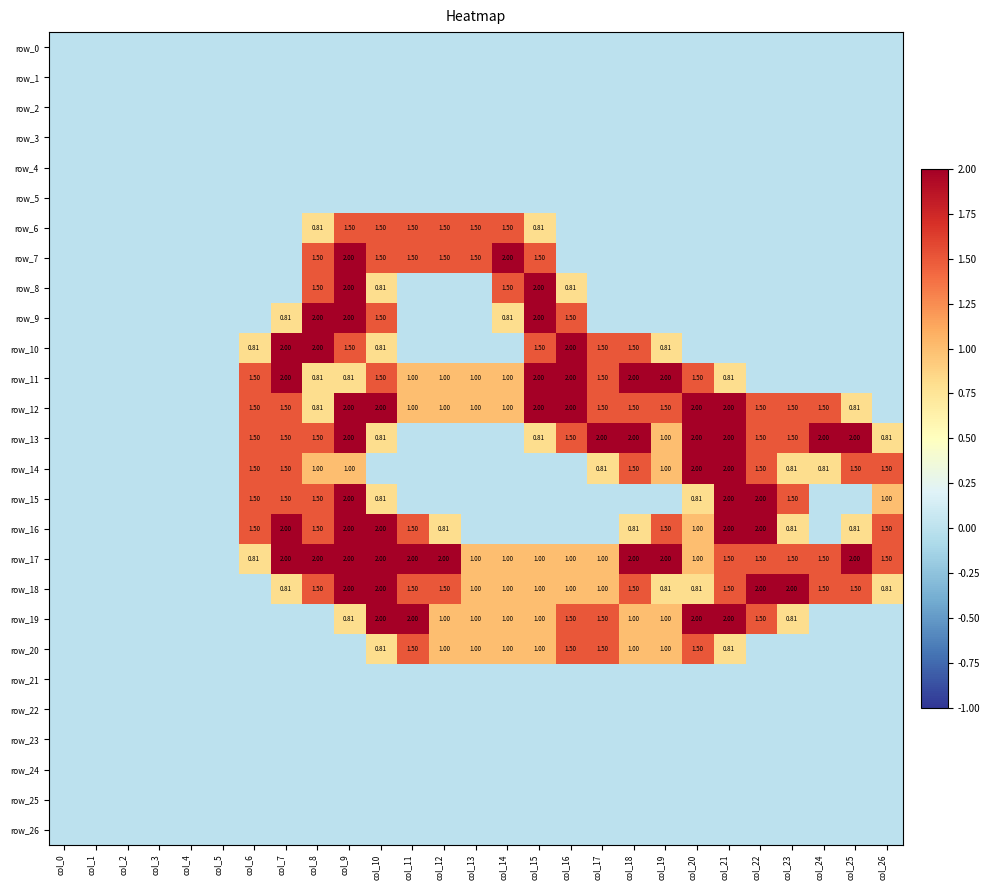

Reading left to right, list all the values displayed in this chart.

row_0: 0.0	0.0	0.0	0.0	0.0	0.0	0.0	0.0	0.0	0.0	0.0	0.0	0.0	0.0	0.0	0.0	0.0	0.0	0.0	0.0	0.0	0.0	0.0	0.0	0.0	0.0	0.0
row_1: 0.0	0.0	0.0	0.0	0.0	0.0	0.0	0.0	0.0	0.0	0.0	0.0	0.0	0.0	0.0	0.0	0.0	0.0	0.0	0.0	0.0	0.0	0.0	0.0	0.0	0.0	0.0
row_2: 0.0	0.0	0.0	0.0	0.0	0.0	0.0	0.0	0.0	0.0	0.0	0.0	0.0	0.0	0.0	0.0	0.0	0.0	0.0	0.0	0.0	0.0	0.0	0.0	0.0	0.0	0.0
row_3: 0.0	0.0	0.0	0.0	0.0	0.0	0.0	0.0	0.0	0.0	0.0	0.0	0.0	0.0	0.0	0.0	0.0	0.0	0.0	0.0	0.0	0.0	0.0	0.0	0.0	0.0	0.0
row_4: 0.0	0.0	0.0	0.0	0.0	0.0	0.0	0.0	0.0	0.0	0.0	0.0	0.0	0.0	0.0	0.0	0.0	0.0	0.0	0.0	0.0	0.0	0.0	0.0	0.0	0.0	0.0
row_5: 0.0	0.0	0.0	0.0	0.0	0.0	0.0	0.0	0.0	0.0	0.0	0.0	0.0	0.0	0.0	0.0	0.0	0.0	0.0	0.0	0.0	0.0	0.0	0.0	0.0	0.0	0.0
row_6: 0.0	0.0	0.0	0.0	0.0	0.0	0.0	0.0	0.8	1.5	1.5	1.5	1.5	1.5	1.5	0.8	0.0	0.0	0.0	0.0	0.0	0.0	0.0	0.0	0.0	0.0	0.0
row_7: 0.0	0.0	0.0	0.0	0.0	0.0	0.0	0.0	1.5	2.0	1.5	1.5	1.5	1.5	2.0	1.5	0.0	0.0	0.0	0.0	0.0	0.0	0.0	0.0	0.0	0.0	0.0
row_8: 0.0	0.0	0.0	0.0	0.0	0.0	0.0	0.0	1.5	2.0	0.8	0.0	0.0	0.0	1.5	2.0	0.8	0.0	0.0	0.0	0.0	0.0	0.0	0.0	0.0	0.0	0.0
row_9: 0.0	0.0	0.0	0.0	0.0	0.0	0.0	0.8	2.0	2.0	1.5	0.0	0.0	0.0	0.8	2.0	1.5	0.0	0.0	0.0	0.0	0.0	0.0	0.0	0.0	0.0	0.0
row_10: 0.0	0.0	0.0	0.0	0.0	0.0	0.8	2.0	2.0	1.5	0.8	0.0	0.0	0.0	0.0	1.5	2.0	1.5	1.5	0.8	0.0	0.0	0.0	0.0	0.0	0.0	0.0
row_11: 0.0	0.0	0.0	0.0	0.0	0.0	1.5	2.0	0.8	0.8	1.5	1.0	1.0	1.0	1.0	2.0	2.0	1.5	2.0	2.0	1.5	0.8	0.0	0.0	0.0	0.0	0.0
row_12: 0.0	0.0	0.0	0.0	0.0	0.0	1.5	1.5	0.8	2.0	2.0	1.0	1.0	1.0	1.0	2.0	2.0	1.5	1.5	1.5	2.0	2.0	1.5	1.5	1.5	0.8	0.0
row_13: 0.0	0.0	0.0	0.0	0.0	0.0	1.5	1.5	1.5	2.0	0.8	0.0	0.0	0.0	0.0	0.8	1.5	2.0	2.0	1.0	2.0	2.0	1.5	1.5	2.0	2.0	0.8
row_14: 0.0	0.0	0.0	0.0	0.0	0.0	1.5	1.5	1.0	1.0	0.0	0.0	0.0	0.0	0.0	0.0	0.0	0.8	1.5	1.0	2.0	2.0	1.5	0.8	0.8	1.5	1.5
row_15: 0.0	0.0	0.0	0.0	0.0	0.0	1.5	1.5	1.5	2.0	0.8	0.0	0.0	0.0	0.0	0.0	0.0	0.0	0.0	0.0	0.8	2.0	2.0	1.5	0.0	0.0	1.0
row_16: 0.0	0.0	0.0	0.0	0.0	0.0	1.5	2.0	1.5	2.0	2.0	1.5	0.8	0.0	0.0	0.0	0.0	0.0	0.8	1.5	1.0	2.0	2.0	0.8	0.0	0.8	1.5
row_17: 0.0	0.0	0.0	0.0	0.0	0.0	0.8	2.0	2.0	2.0	2.0	2.0	2.0	1.0	1.0	1.0	1.0	1.0	2.0	2.0	1.0	1.5	1.5	1.5	1.5	2.0	1.5
row_18: 0.0	0.0	0.0	0.0	0.0	0.0	0.0	0.8	1.5	2.0	2.0	1.5	1.5	1.0	1.0	1.0	1.0	1.0	1.5	0.8	0.8	1.5	2.0	2.0	1.5	1.5	0.8
row_19: 0.0	0.0	0.0	0.0	0.0	0.0	0.0	0.0	0.0	0.8	2.0	2.0	1.0	1.0	1.0	1.0	1.5	1.5	1.0	1.0	2.0	2.0	1.5	0.8	0.0	0.0	0.0
row_20: 0.0	0.0	0.0	0.0	0.0	0.0	0.0	0.0	0.0	0.0	0.8	1.5	1.0	1.0	1.0	1.0	1.5	1.5	1.0	1.0	1.5	0.8	0.0	0.0	0.0	0.0	0.0
row_21: 0.0	0.0	0.0	0.0	0.0	0.0	0.0	0.0	0.0	0.0	0.0	0.0	0.0	0.0	0.0	0.0	0.0	0.0	0.0	0.0	0.0	0.0	0.0	0.0	0.0	0.0	0.0
row_22: 0.0	0.0	0.0	0.0	0.0	0.0	0.0	0.0	0.0	0.0	0.0	0.0	0.0	0.0	0.0	0.0	0.0	0.0	0.0	0.0	0.0	0.0	0.0	0.0	0.0	0.0	0.0
row_23: 0.0	0.0	0.0	0.0	0.0	0.0	0.0	0.0	0.0	0.0	0.0	0.0	0.0	0.0	0.0	0.0	0.0	0.0	0.0	0.0	0.0	0.0	0.0	0.0	0.0	0.0	0.0
row_24: 0.0	0.0	0.0	0.0	0.0	0.0	0.0	0.0	0.0	0.0	0.0	0.0	0.0	0.0	0.0	0.0	0.0	0.0	0.0	0.0	0.0	0.0	0.0	0.0	0.0	0.0	0.0
row_25: 0.0	0.0	0.0	0.0	0.0	0.0	0.0	0.0	0.0	0.0	0.0	0.0	0.0	0.0	0.0	0.0	0.0	0.0	0.0	0.0	0.0	0.0	0.0	0.0	0.0	0.0	0.0
row_26: 0.0	0.0	0.0	0.0	0.0	0.0	0.0	0.0	0.0	0.0	0.0	0.0	0.0	0.0	0.0	0.0	0.0	0.0	0.0	0.0	0.0	0.0	0.0	0.0	0.0	0.0	0.0